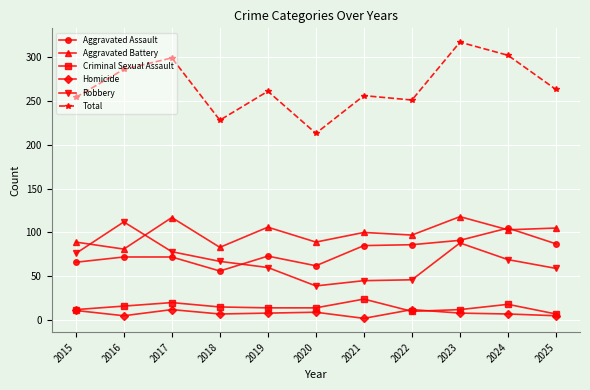

True or false: Aggravated Battery and Homicide intersect in this chart.

False